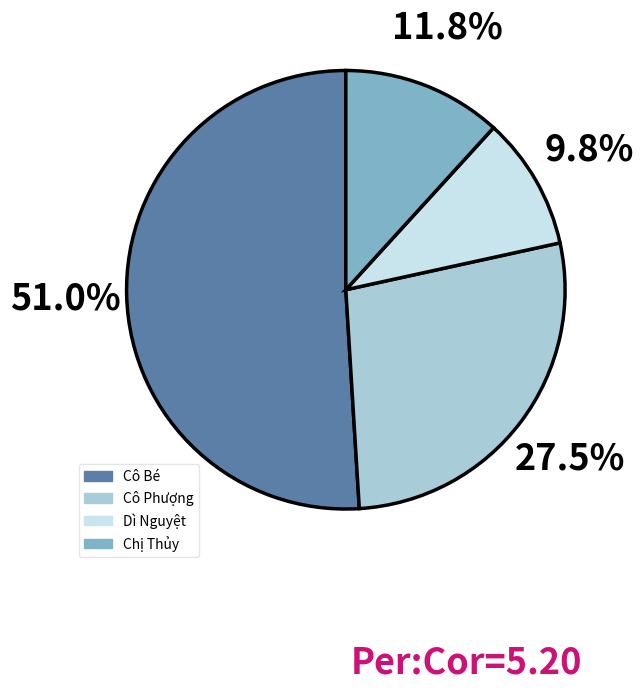

Which slice is the smallest?

Dì Nguyệt